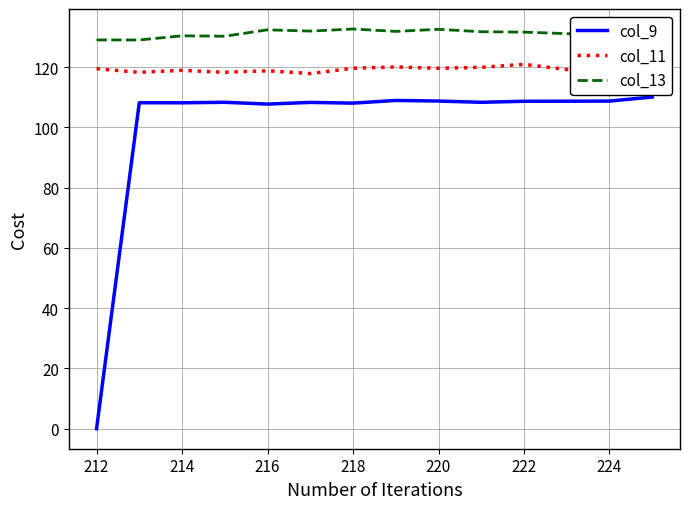

Rank the series by their maximum value, from highest to lowest.

col_13, col_11, col_9